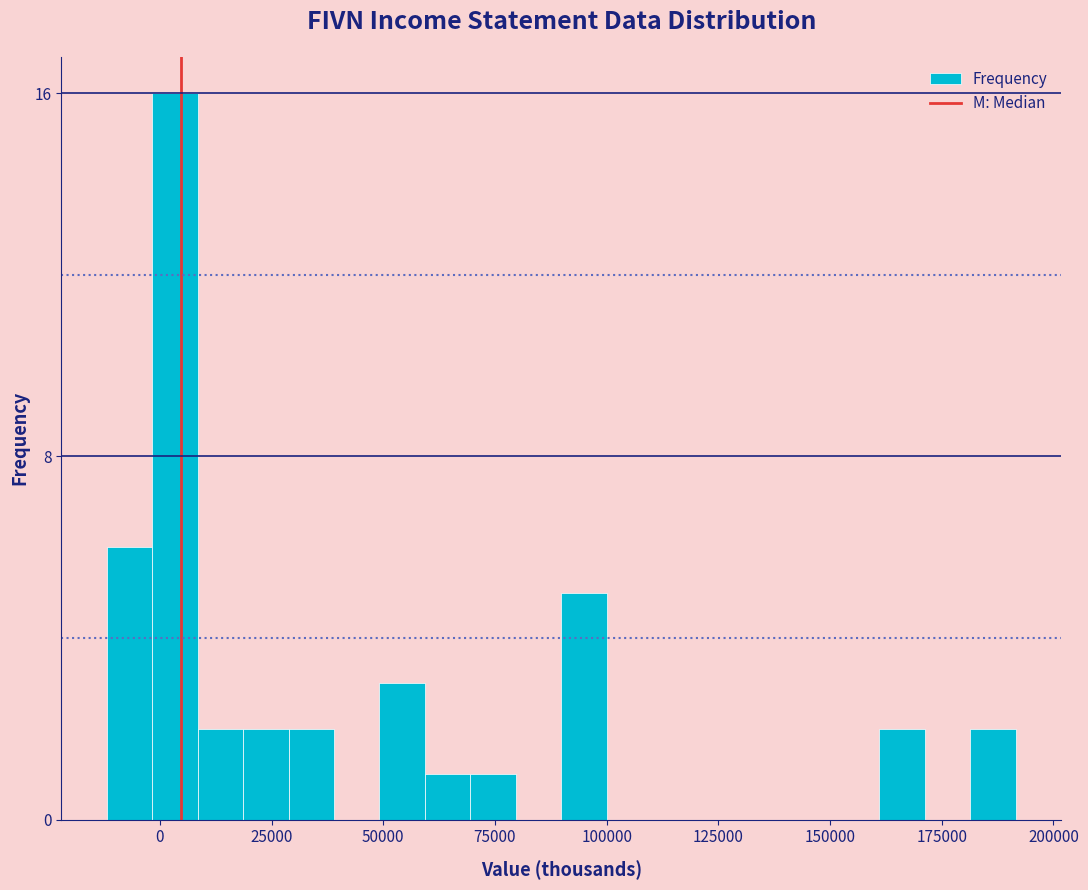

Read against the x-axis, roughly where is the centre of the tallest bar?

5000